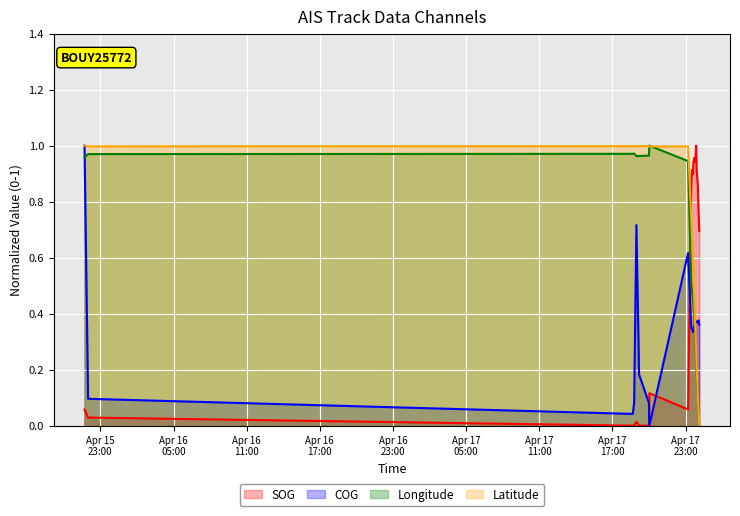

What is the sum of all Longitude values?

11.9